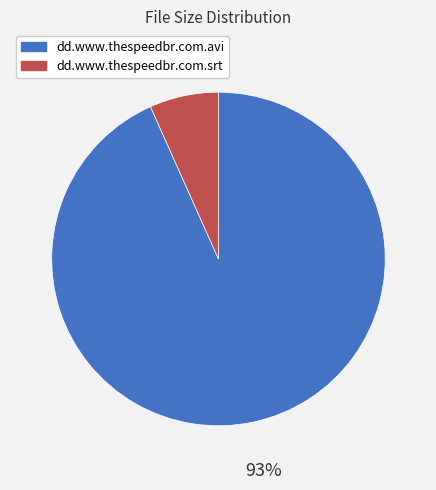

To the nearest percent, what portion does dd.www.thespeedbr.com.avi represent?

93%